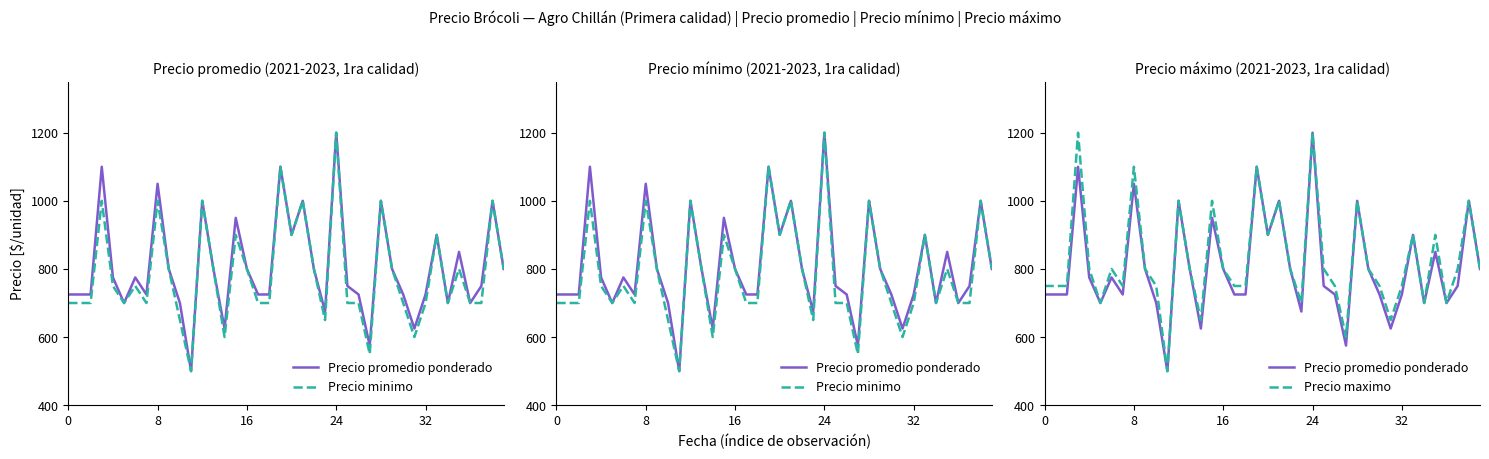

Which label corresponds to the smallest value in the chart?

11